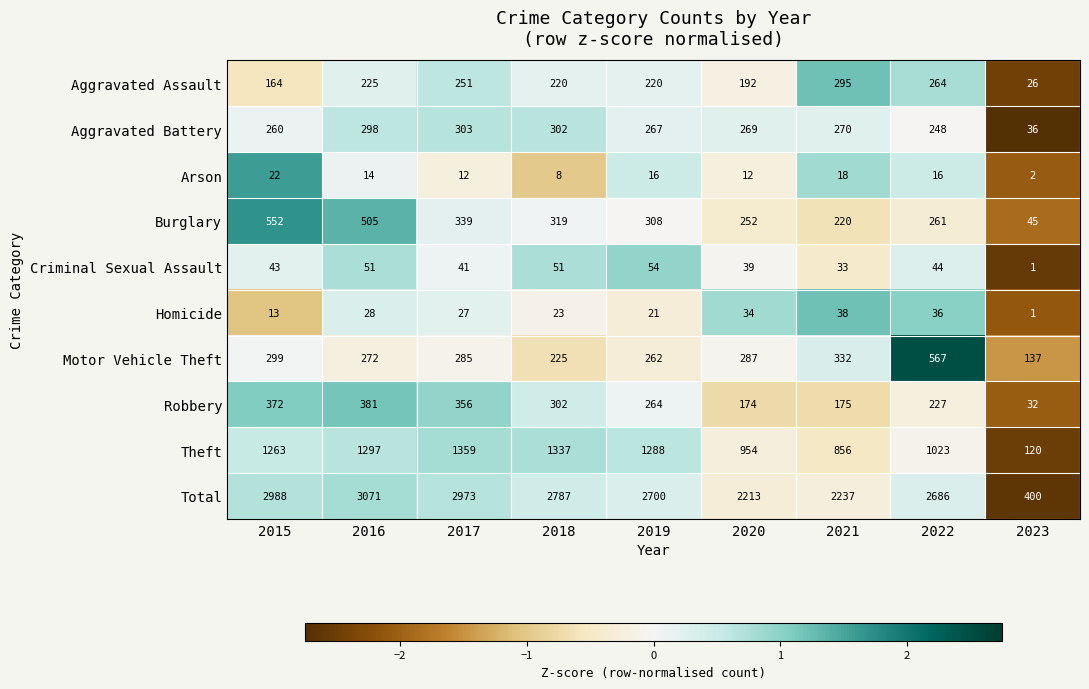

The value of Theft at 2018 is 810. True or false?

False